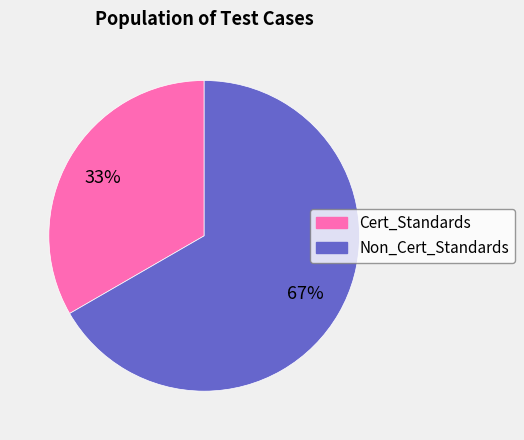

Count the number of slices in the pie.

2